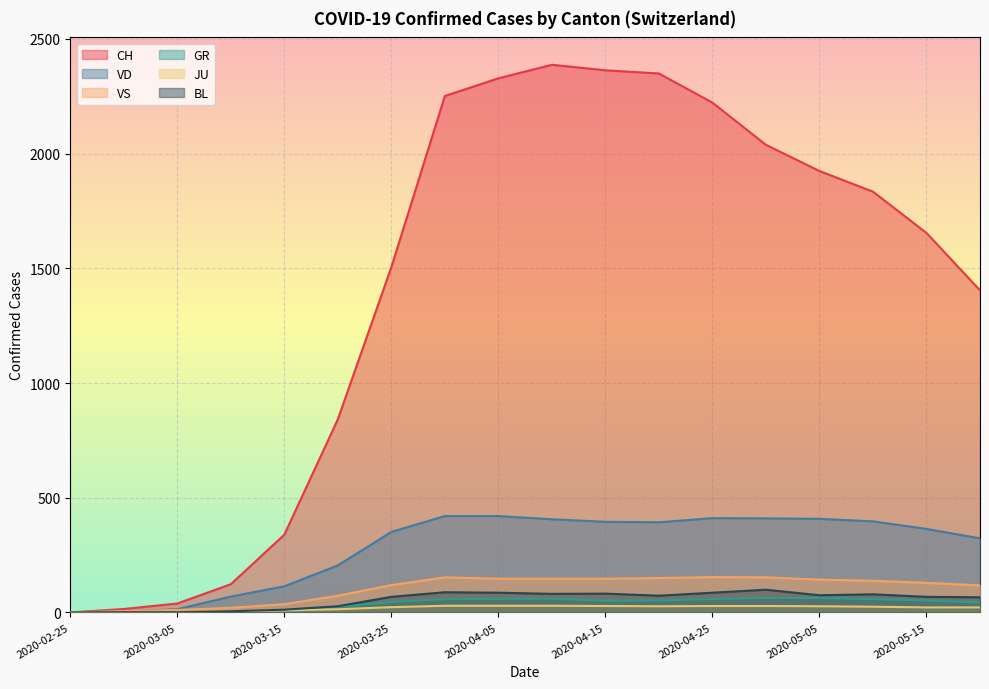

What is the sum of all BL values?

997